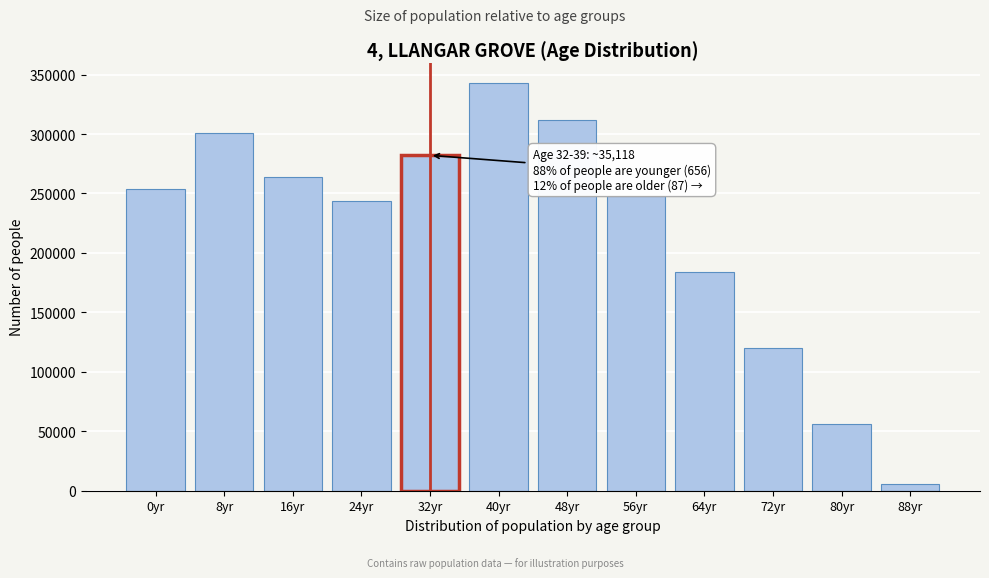

Reading left to right, extract all data points from this chart.

0yr=254071	8yr=300869	16yr=263957	24yr=243504	32yr=282095	40yr=343000	48yr=312000	56yr=248000	64yr=184000	72yr=120000	80yr=56000	88yr=5580